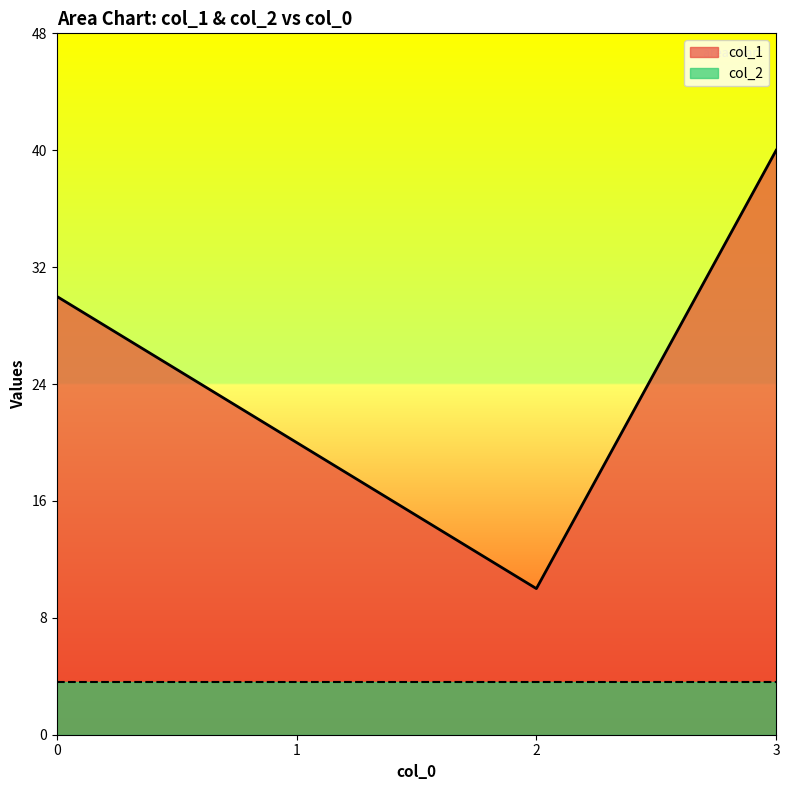

Reading left to right, list all the values displayed in this chart.

0=30	1=20	2=10	3=40